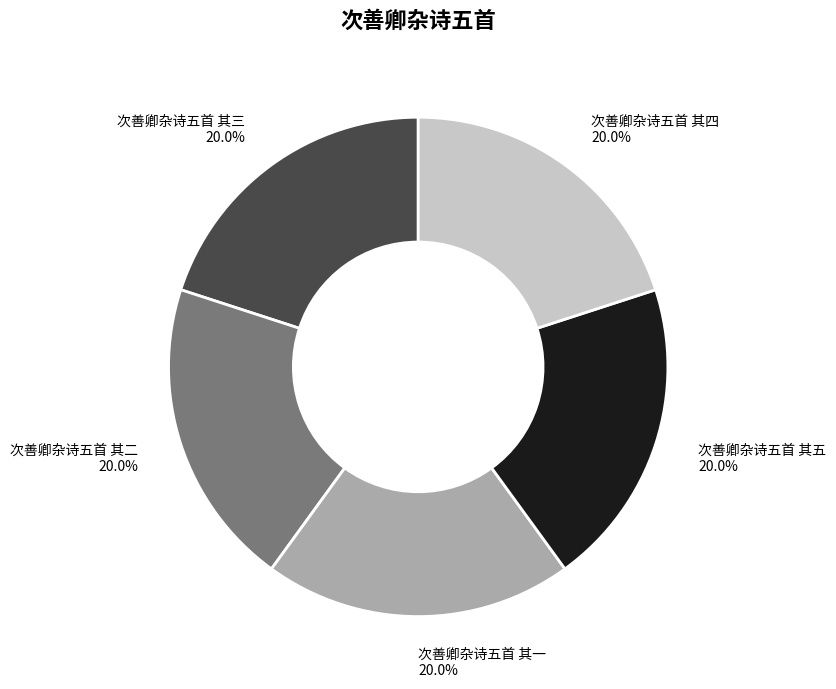

What is the ratio of the value at 次善卿杂诗五首 其一 to the value at 次善卿杂诗五首 其四?

1.0